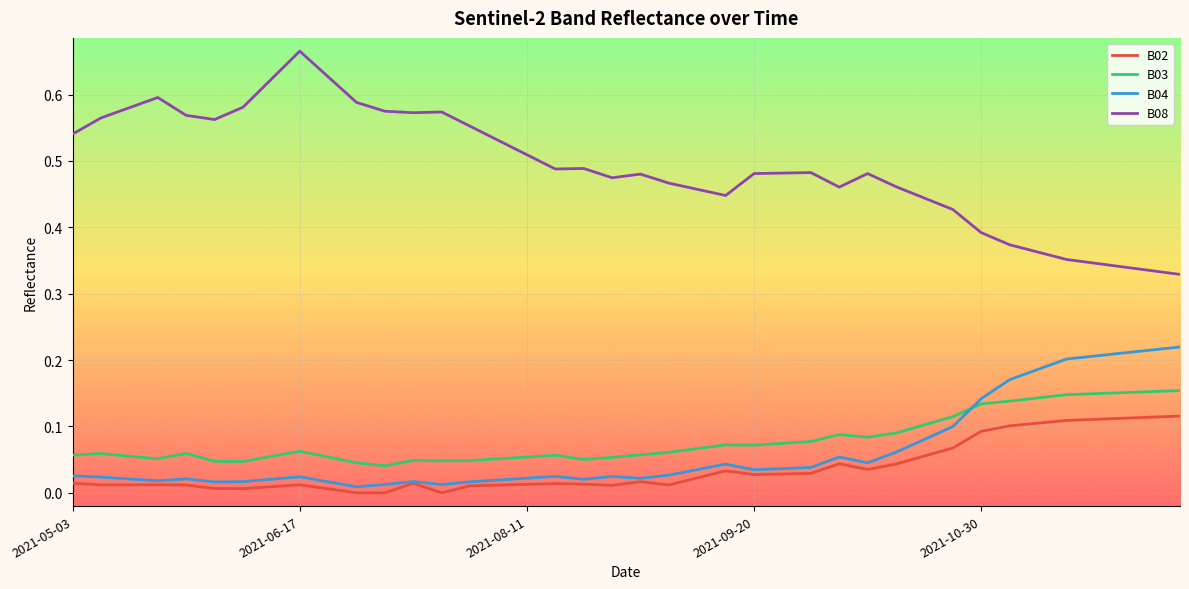

Which series has the largest total across all categories?

B08